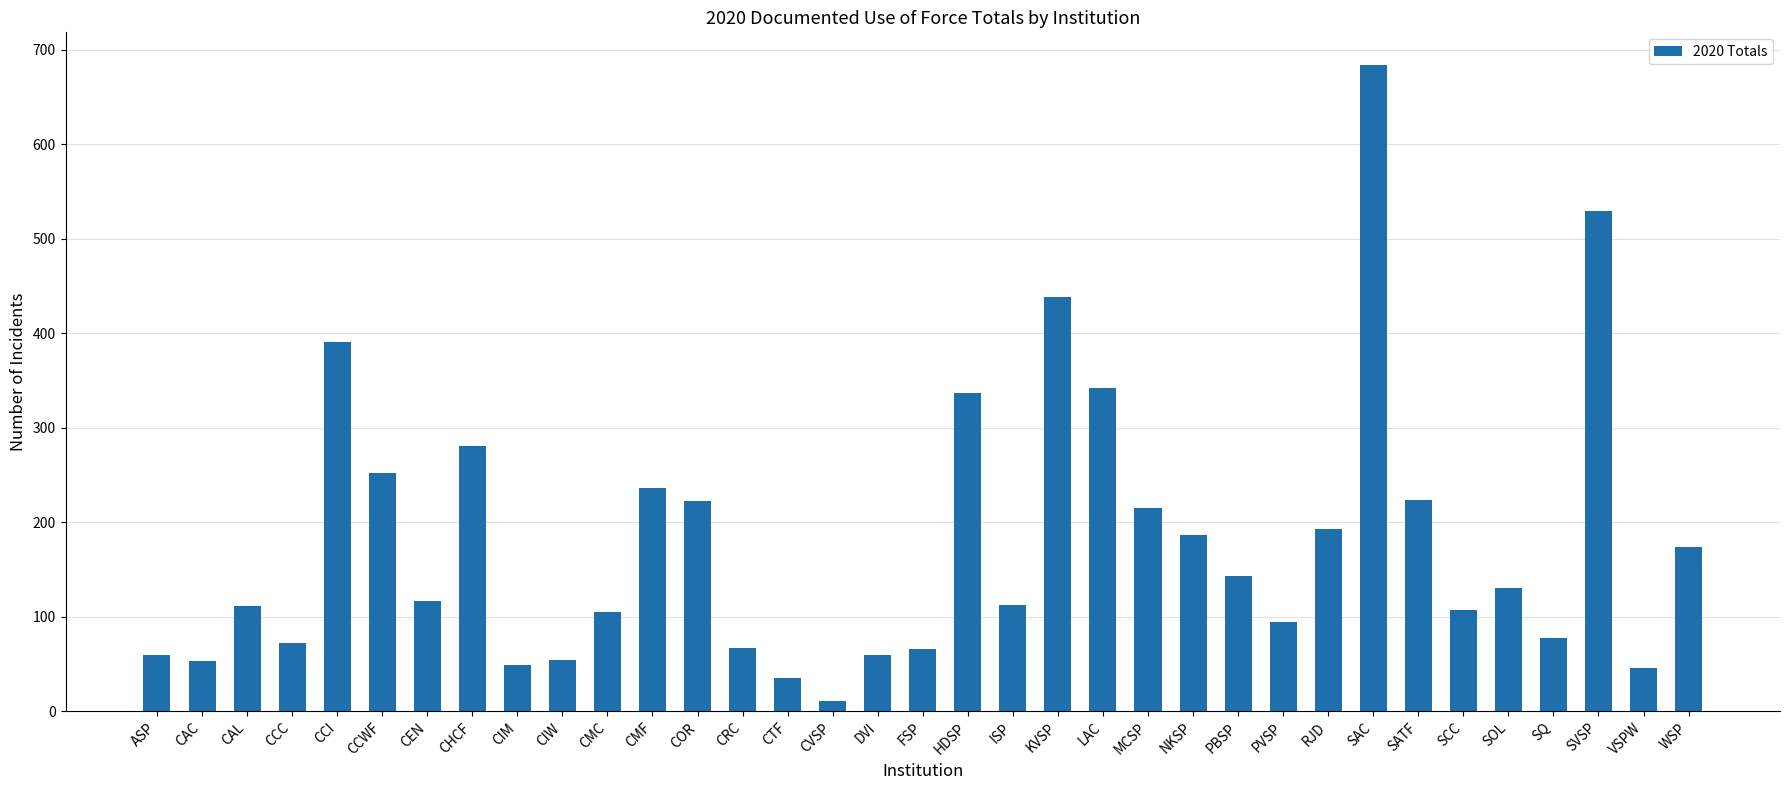

Are the bars grouped side by side (vs. stacked)?

No